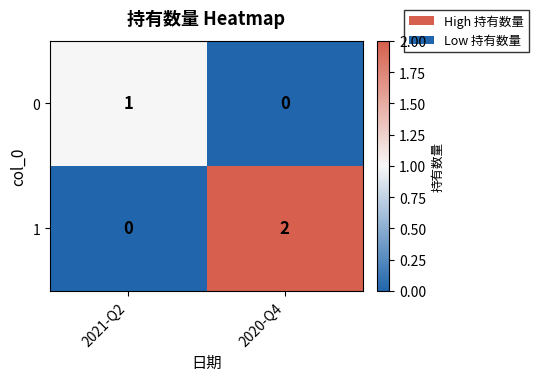

Which category has the highest value across all series?

2020-Q4